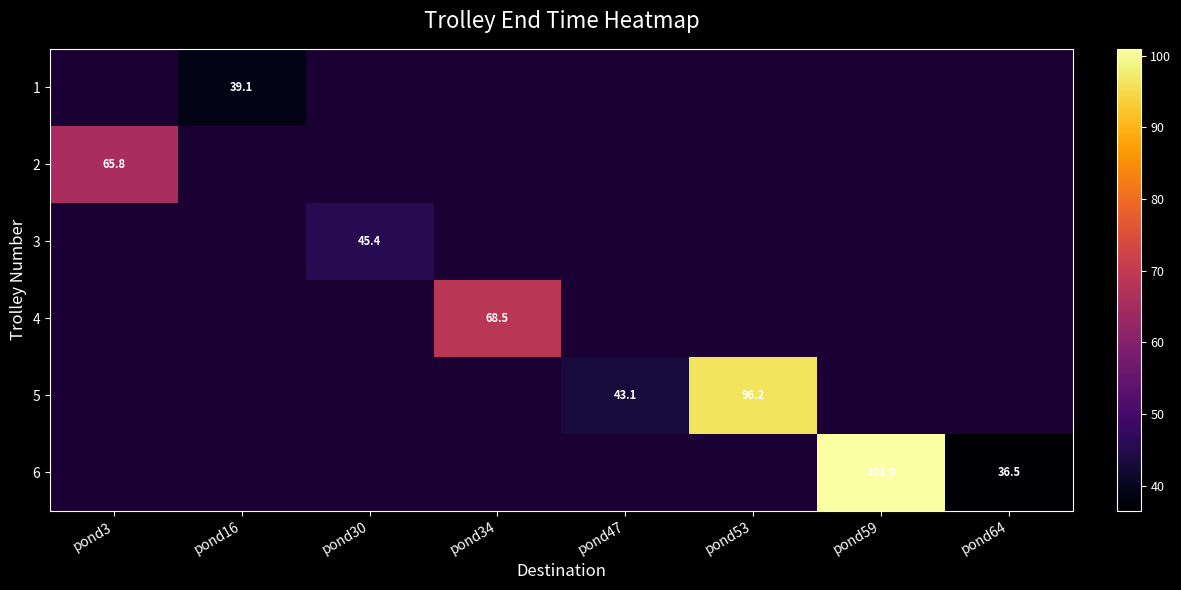

Between pond59 and pond64, which is larger?

pond64